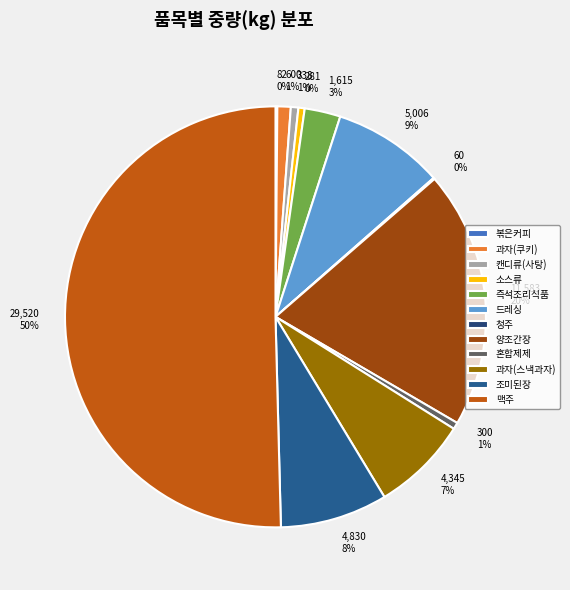

Which category has the biggest portion of the pie?

맥주